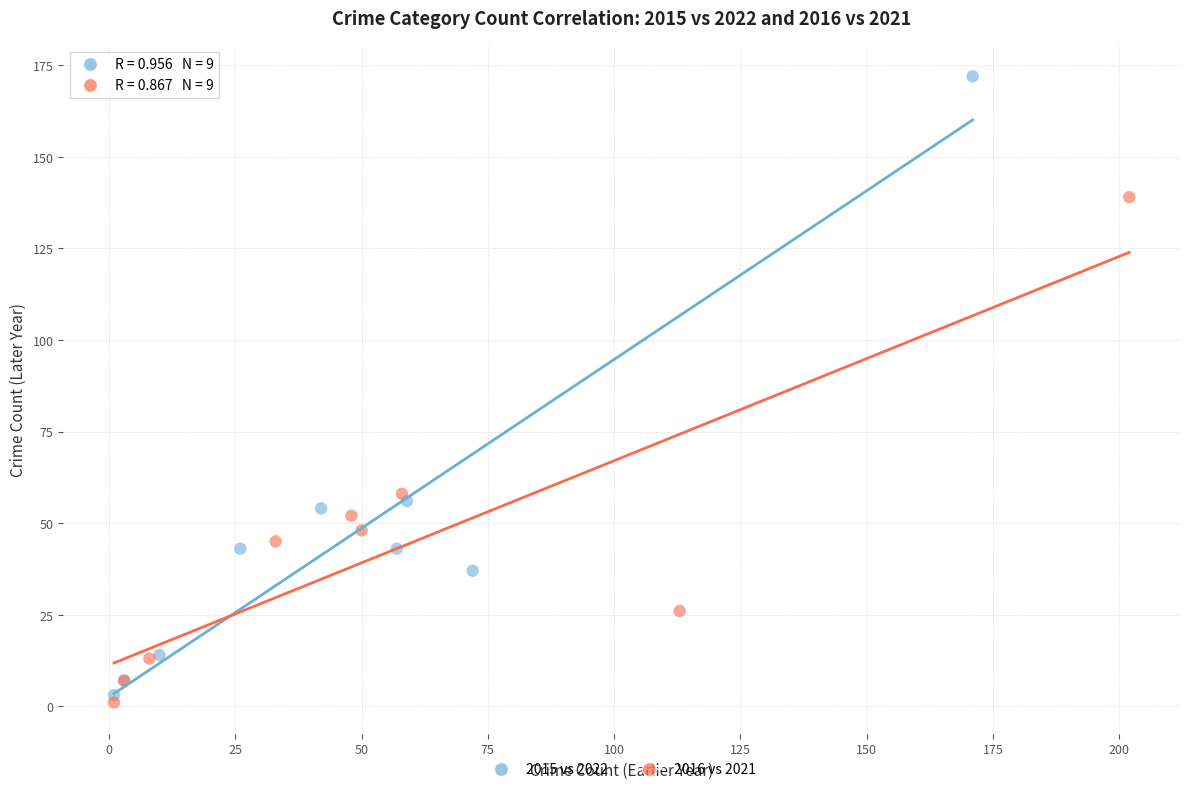

Which series has the widest spread of Y values?

2015 vs 2022